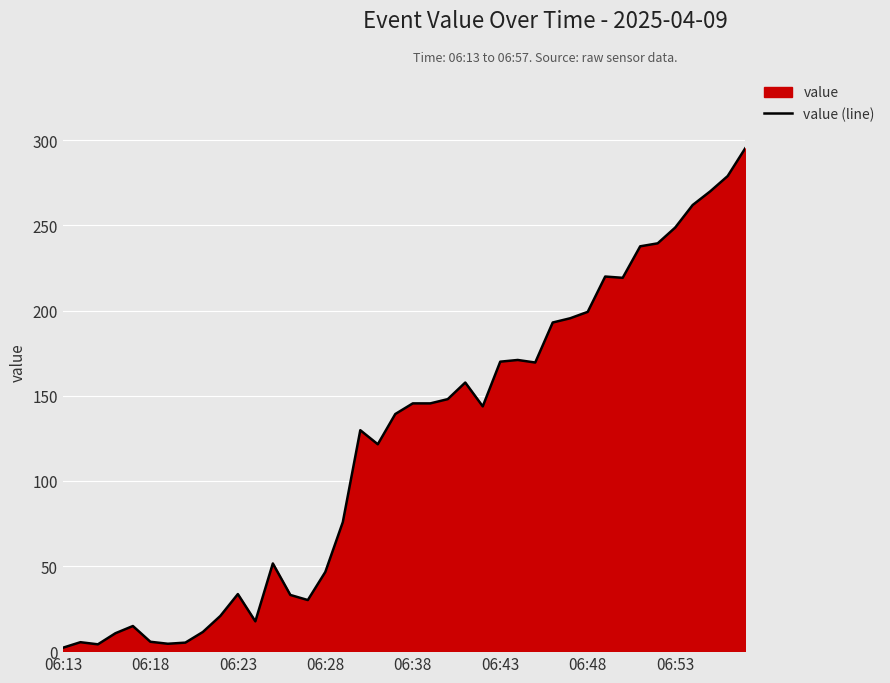

Is it true that the value at 06:23 is 33.5?

True